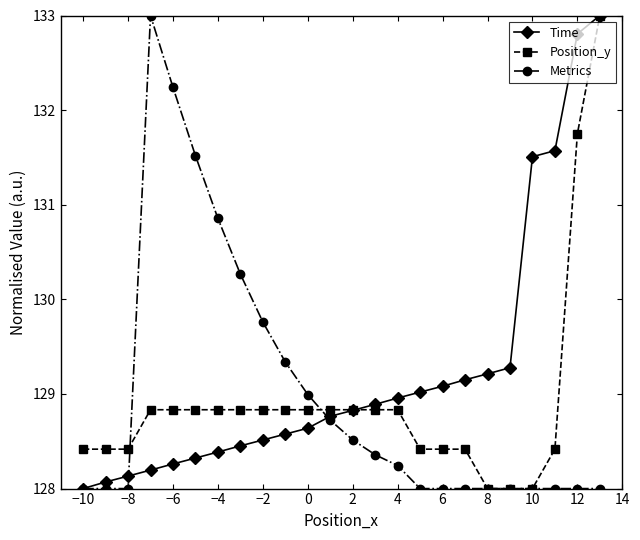

What is the value of the Metrics point at the 11th from the left?

129.0